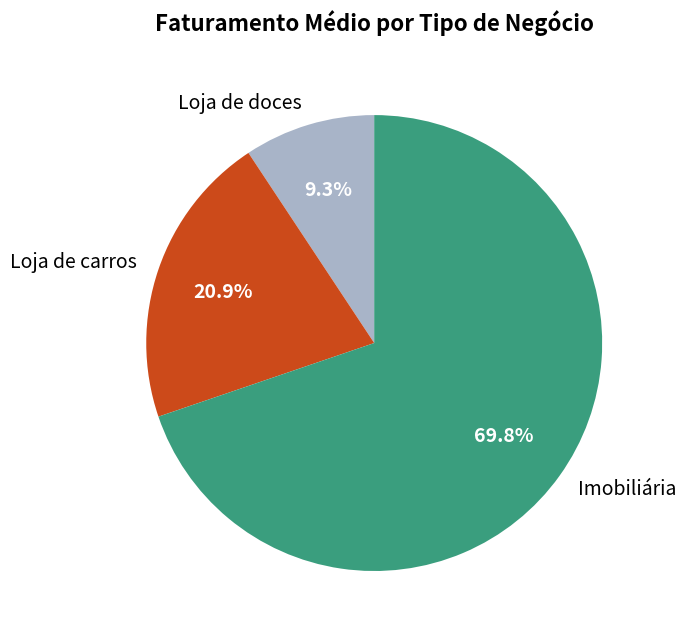

Count the number of slices in the pie.

3